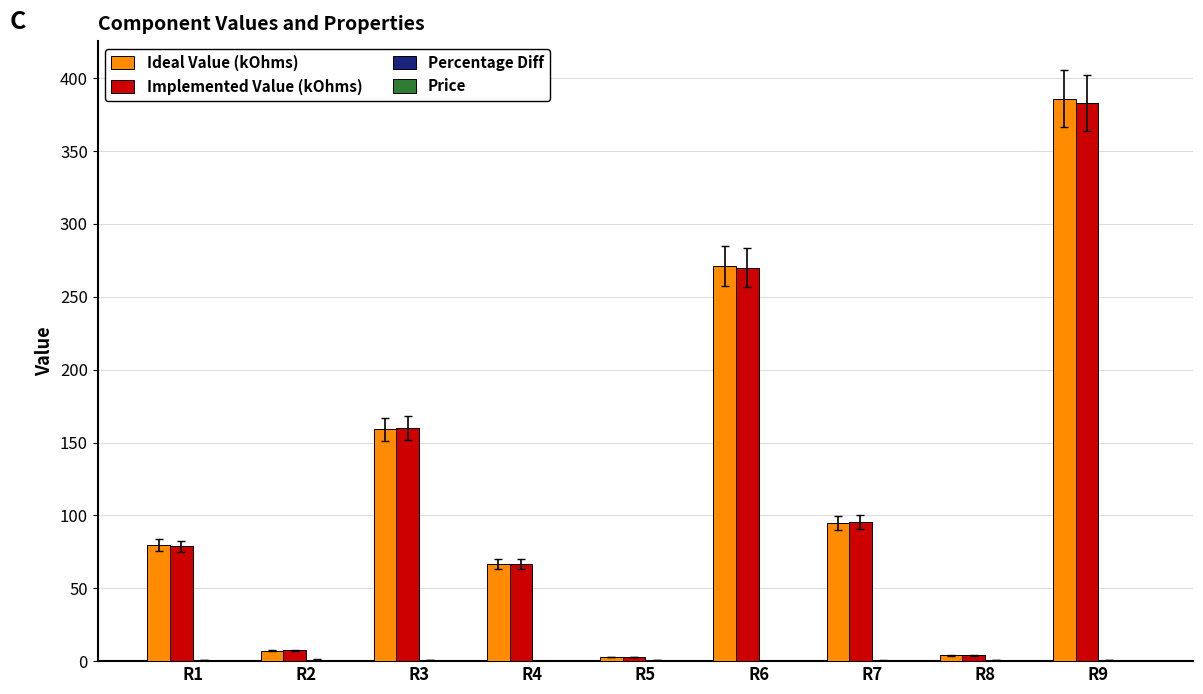

Between R2 and R9, which series saw the biggest shift?

Ideal Value (kOhms)